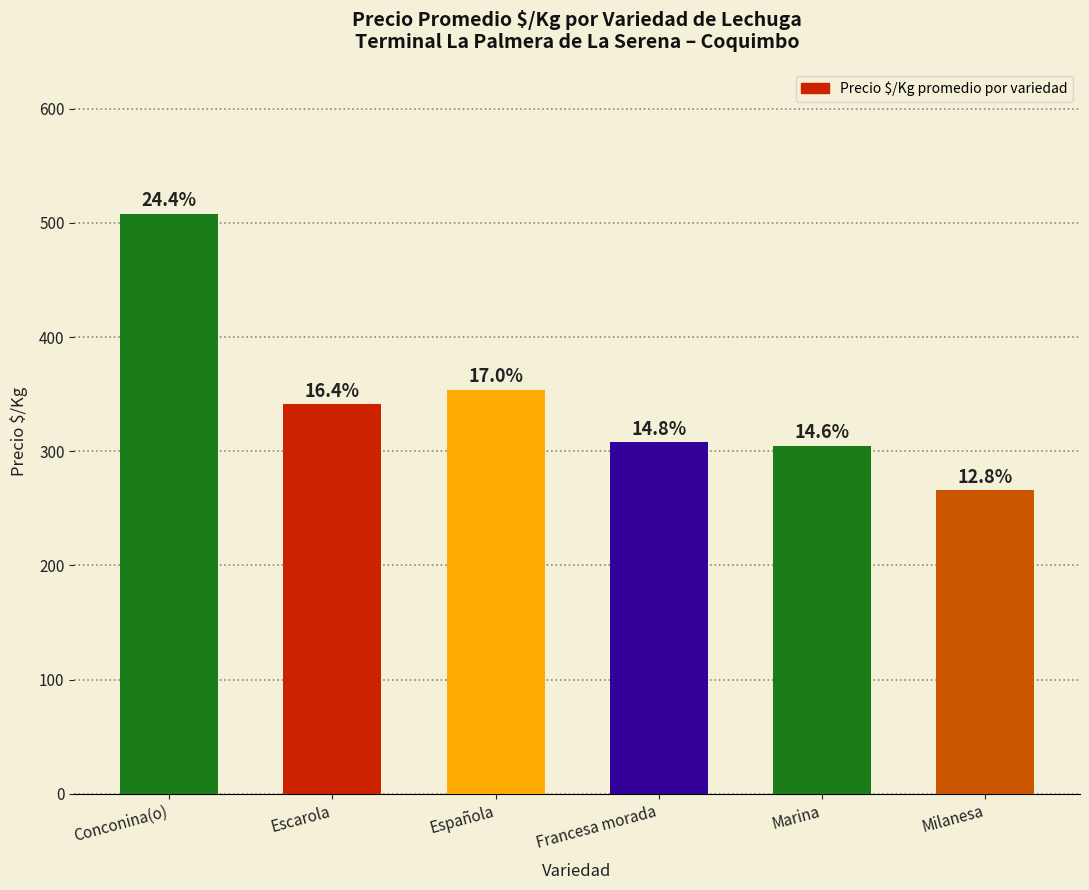

At which label does the data first exceed 341?

Conconina(o)